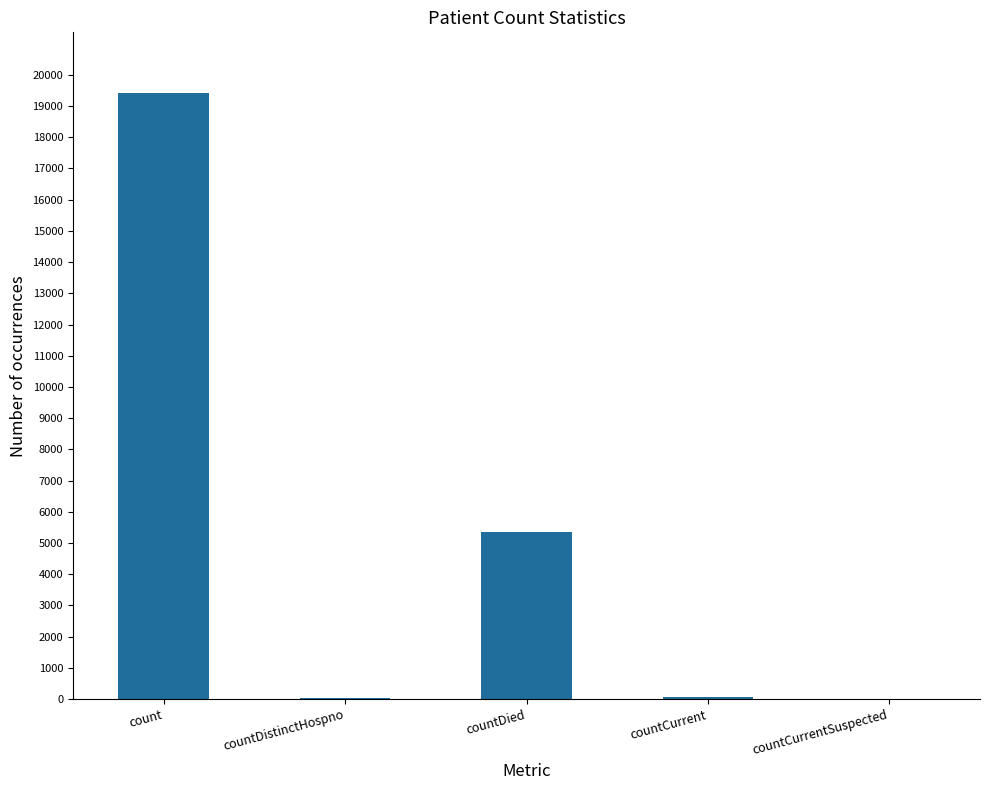

Count the number of data series in this chart.

1